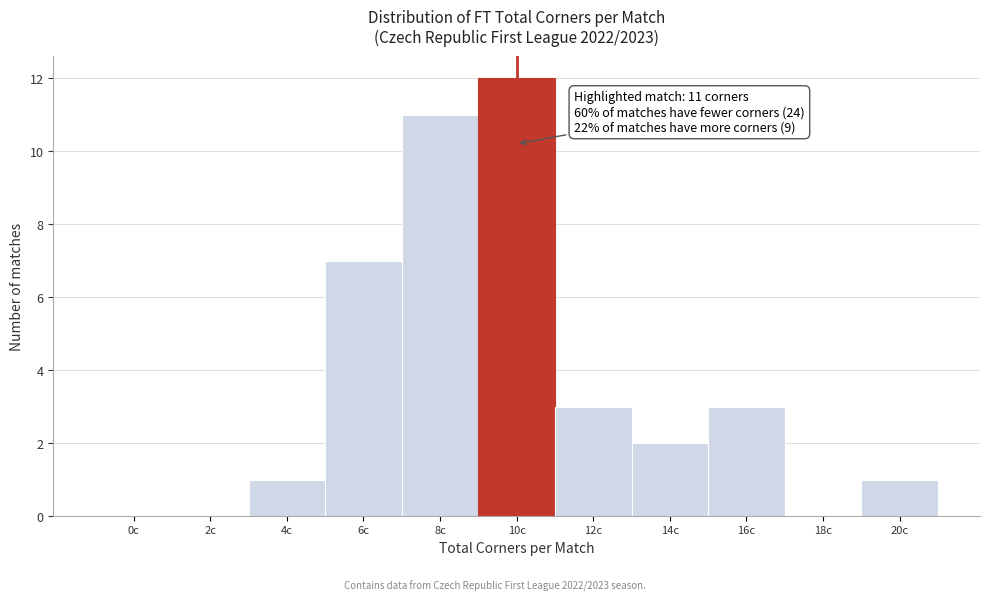

Reading left to right, list all the values displayed in this chart.

0c=0	2c=0	4c=1	6c=7	8c=11	10c=12	12c=3	14c=2	16c=3	18c=0	20c=1